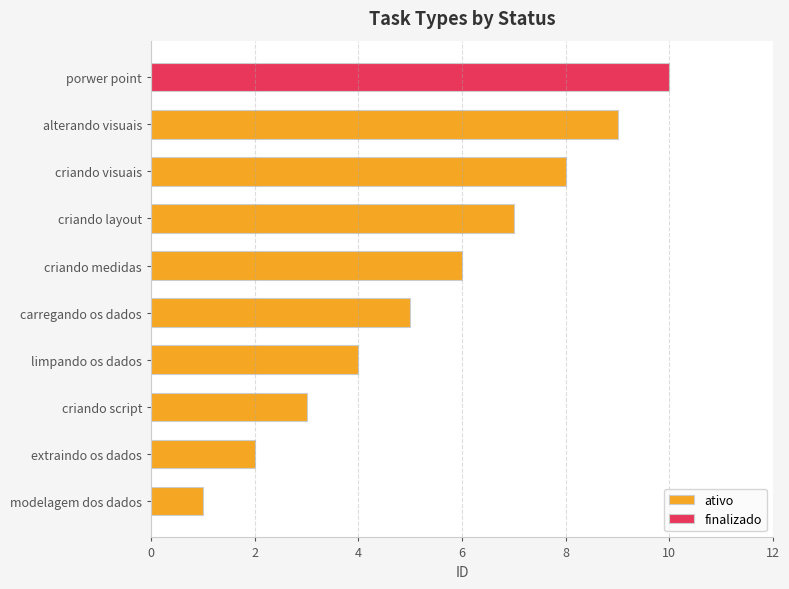

Is it true that the value at 12 is 4?

False